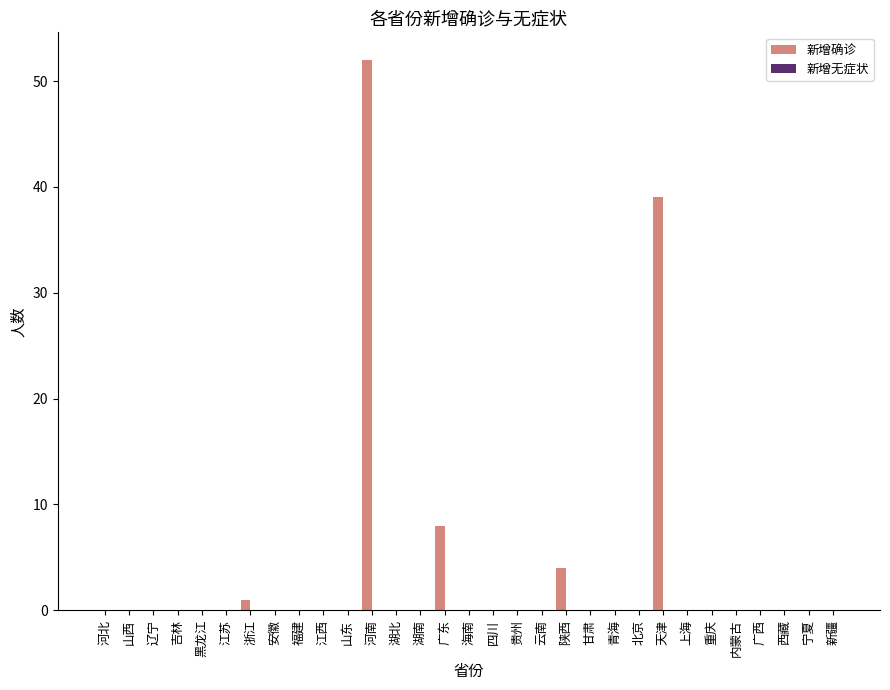

Where is the data nearest to the value 26?

天津